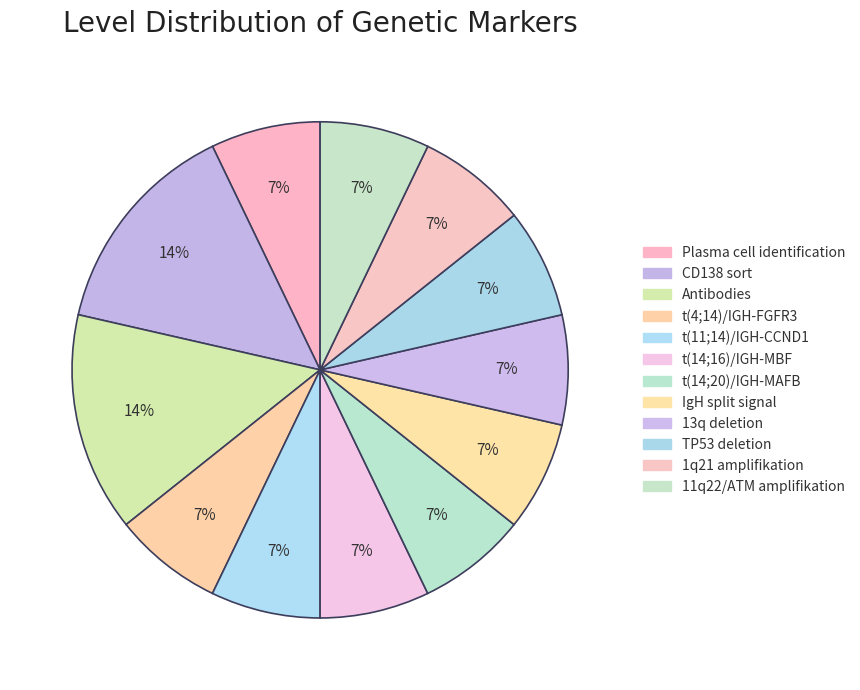

Which category has the smallest portion of the pie?

plasma_cell_identifikation_unspecific